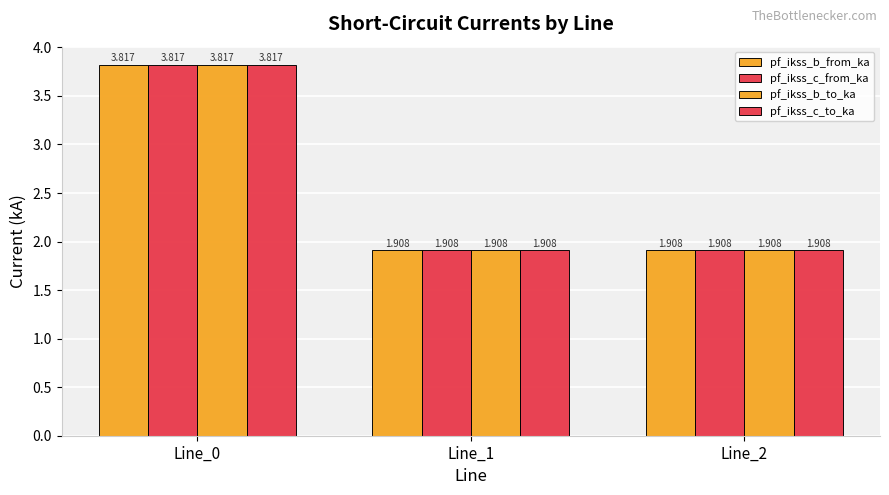

Count the number of categories in the chart.

3